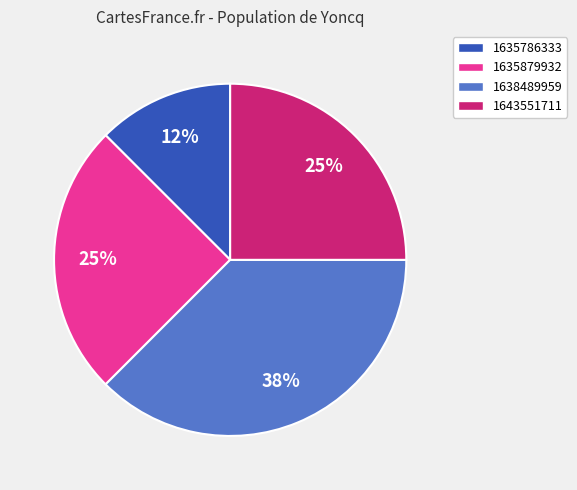

Which category has the biggest portion of the pie?

1638489959